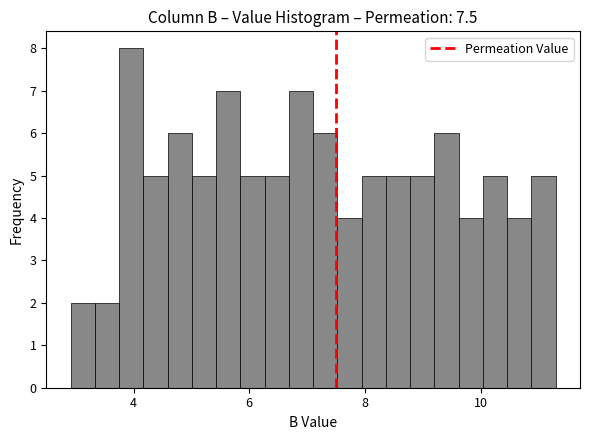

Read against the x-axis, roughly where is the centre of the tallest bar?

4.0